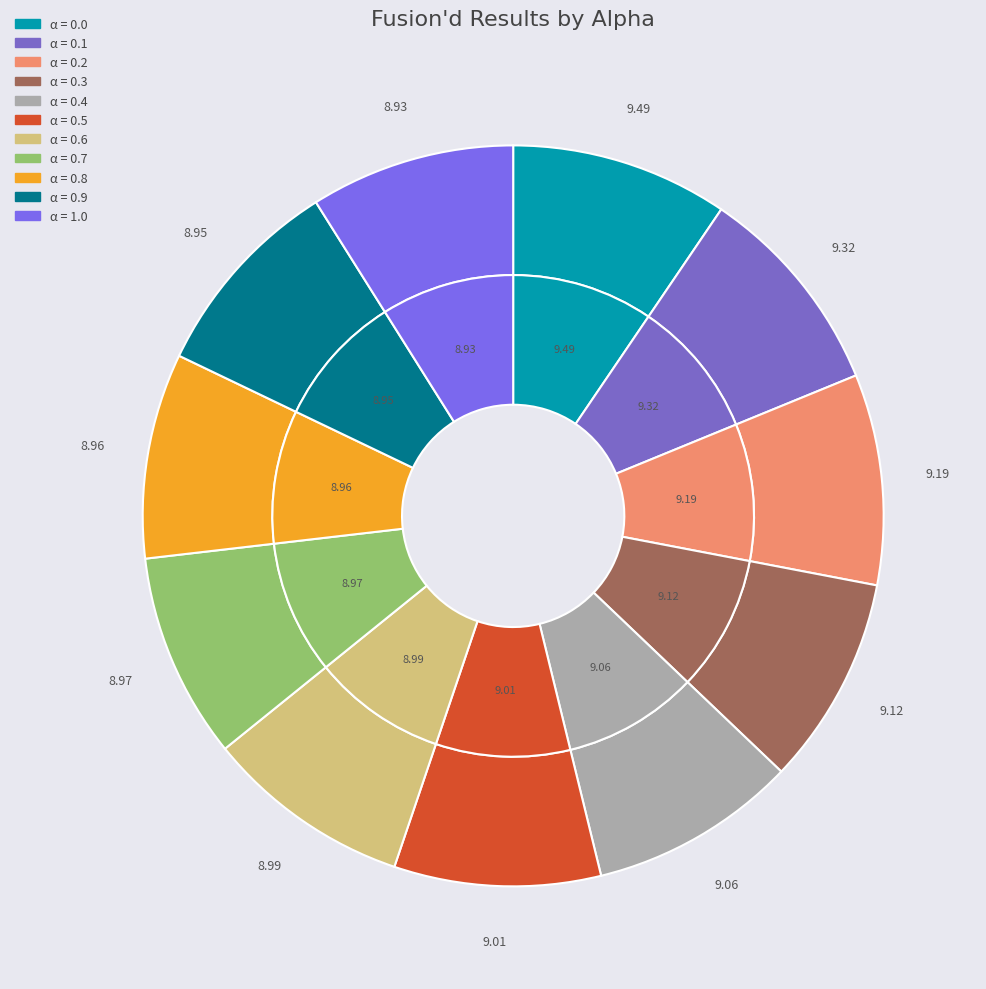

Does α = 0.4 account for over 50% of the chart?

No